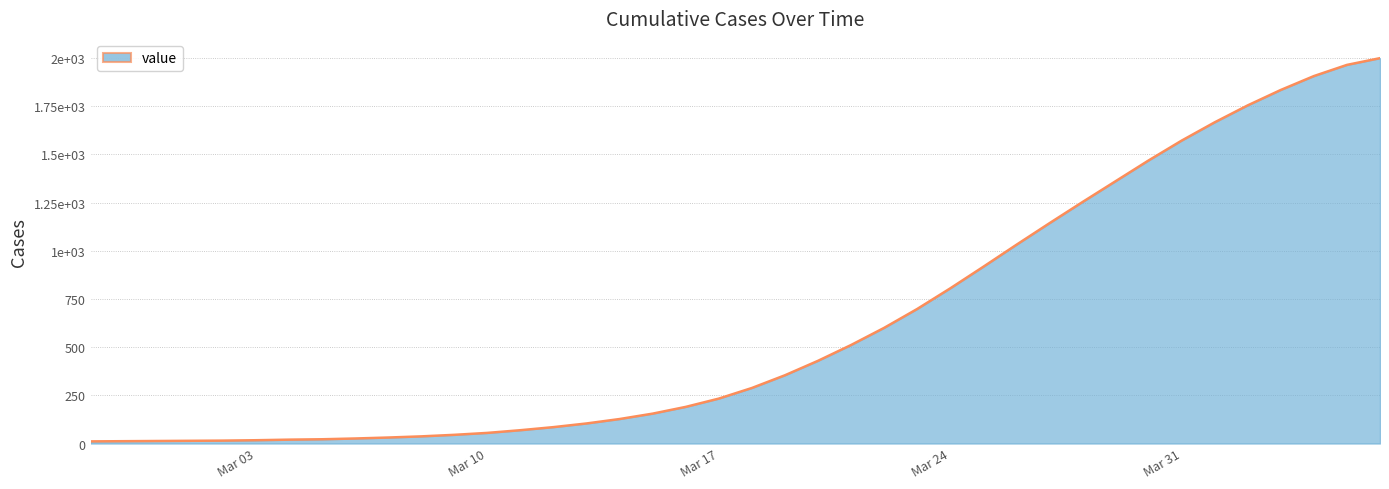

Reading left to right, transcribe all the data shown in this chart.

11	12	13	14	15	17	20	22	26	31	37	45	55	69	85	104	127	155	190	233	288	354	429	511	600	698	805	917	1031	1143	1253	1361	1469	1572	1667	1755	1835	1907	1965	2000